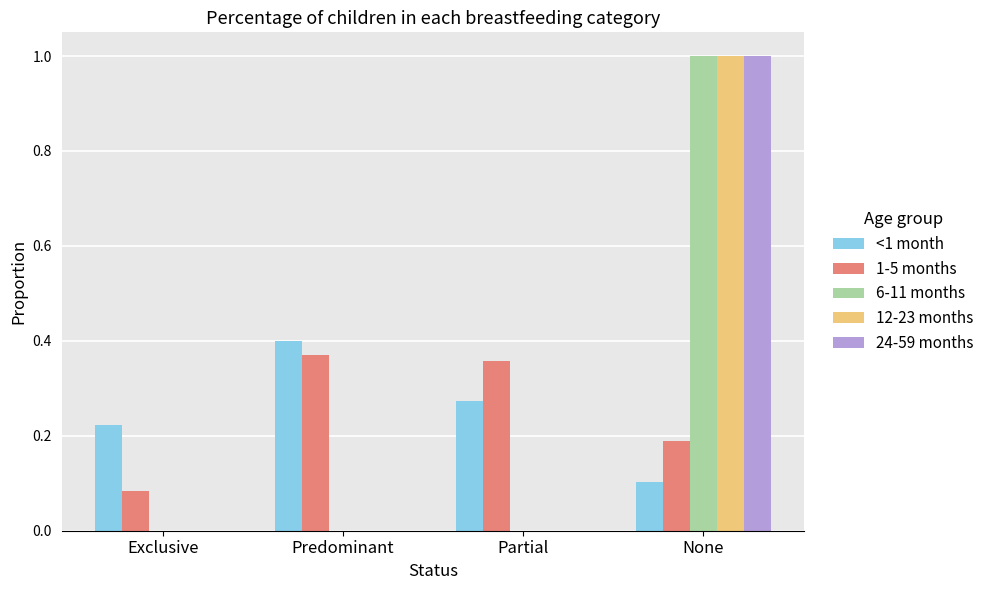

At which label does <1 month reach its peak?

Predominant